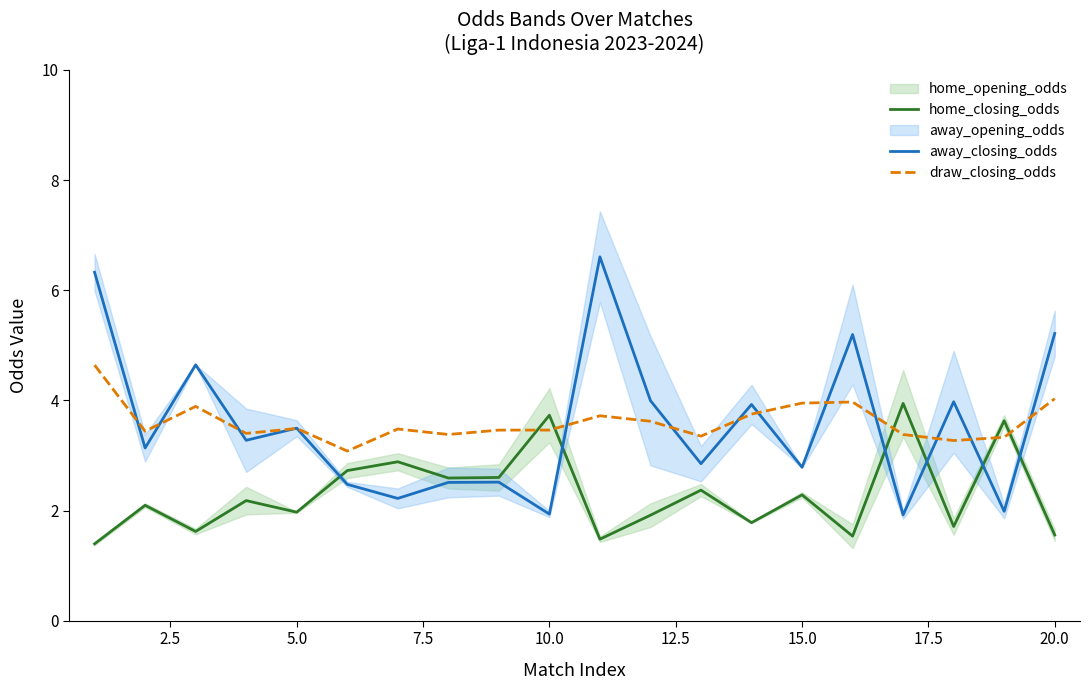

What is the minimum value for away_closing_odds?

1.9